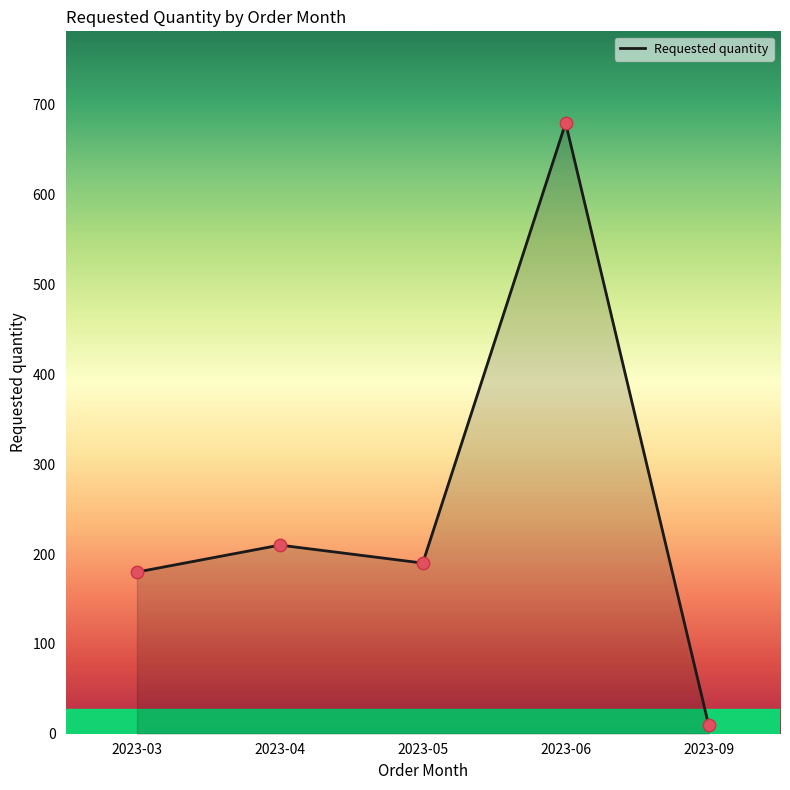

Between 2023-03 and 2023-05, which is larger?

2023-05